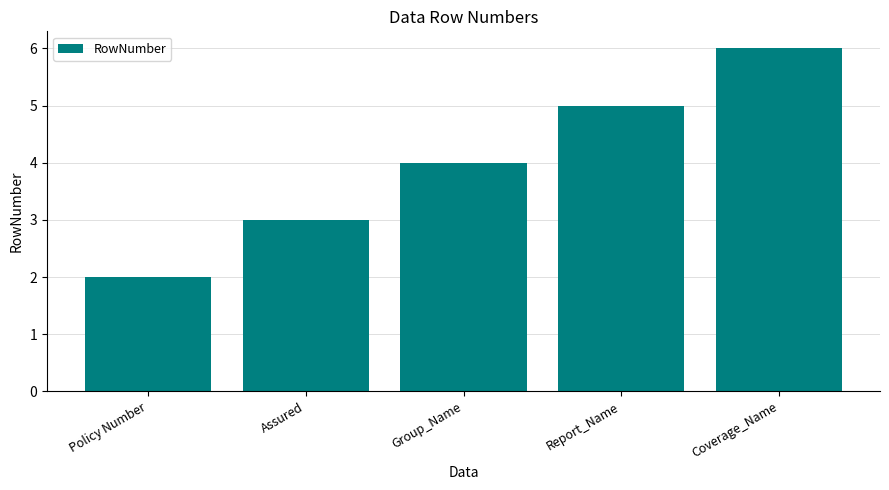

Rank the categories by value from lowest to highest.

Policy Number, Assured, Group_Name, Report_Name, Coverage_Name